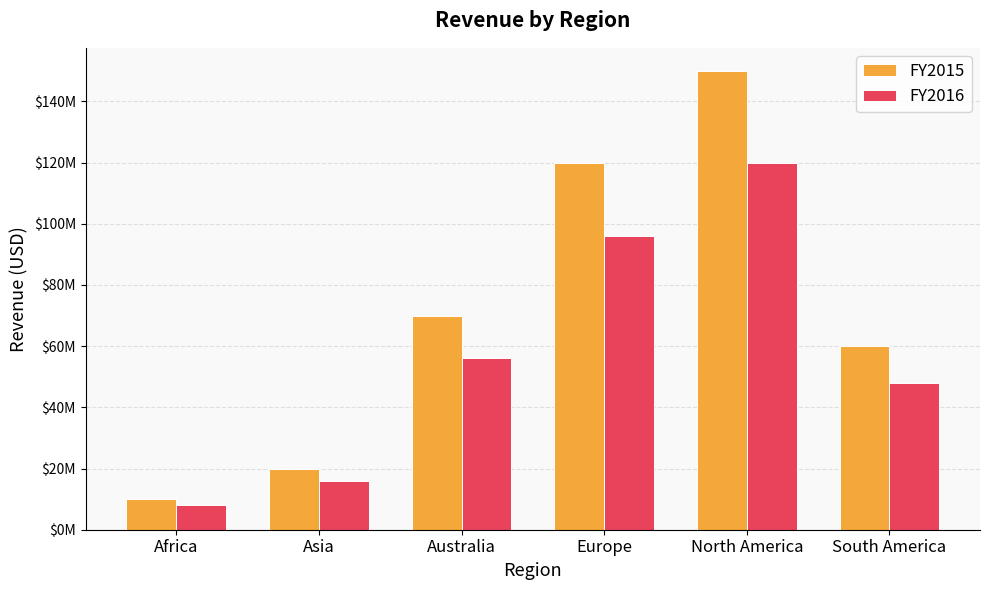

Where is FY2016 nearest to the value 64000000?

Australia